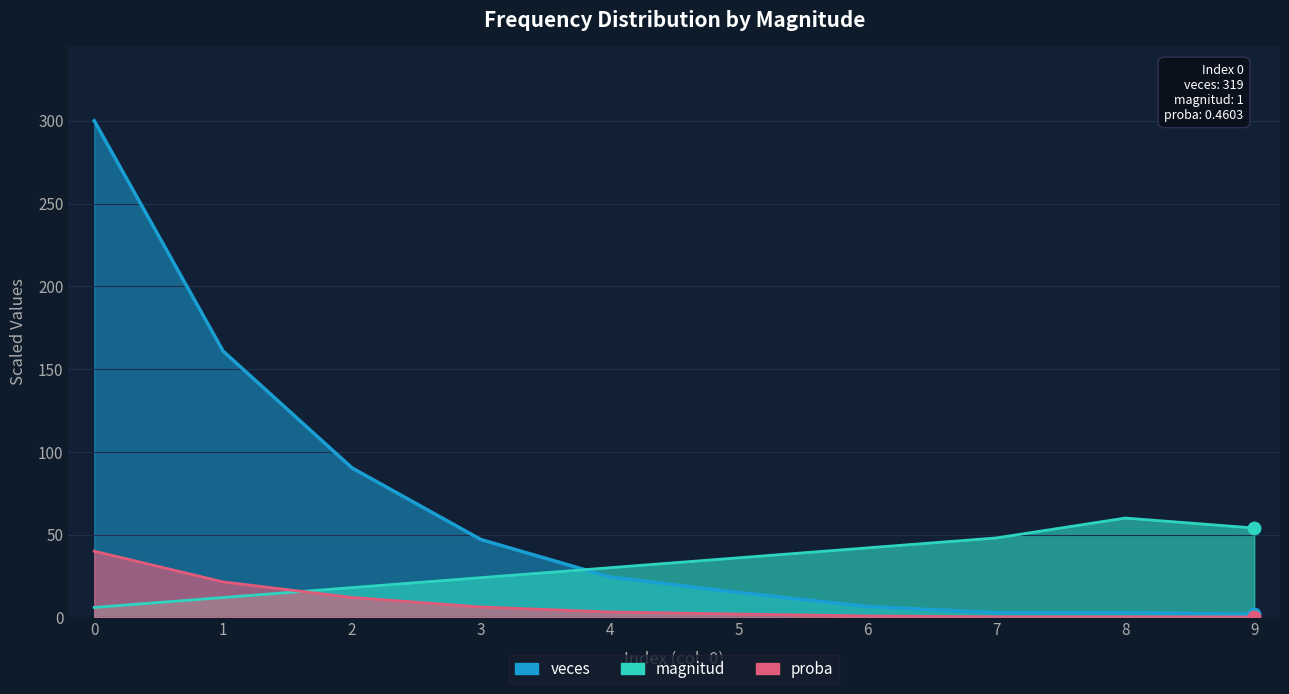

List the series in order of their overall mean, highest first.

veces, magnitud, proba